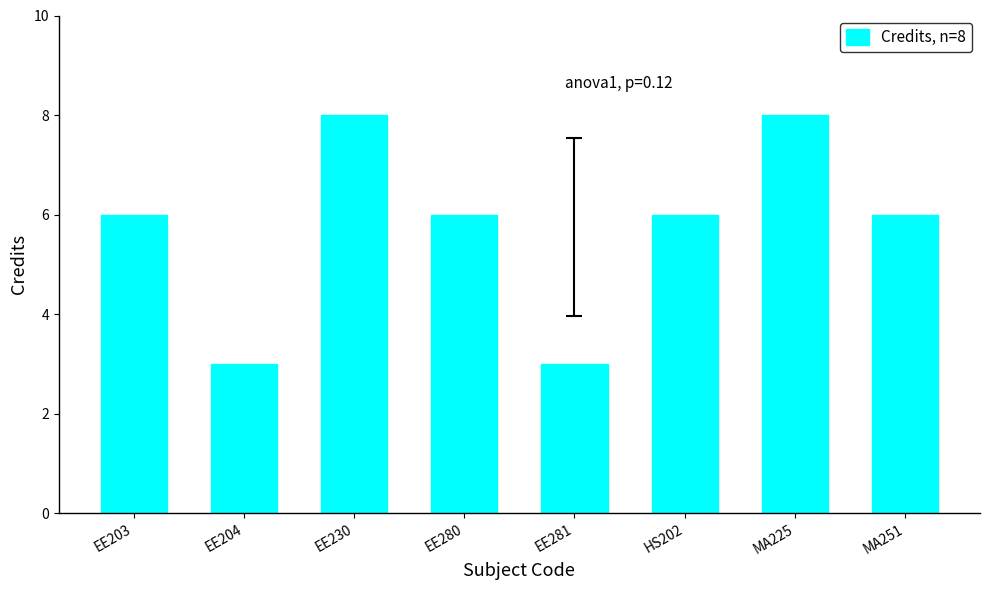

How many categories are shown in the chart?

8